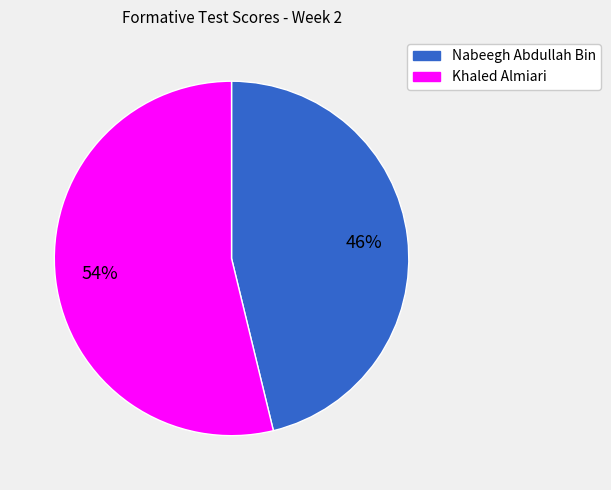

Is there any slice that represents more than half of the pie?

Yes